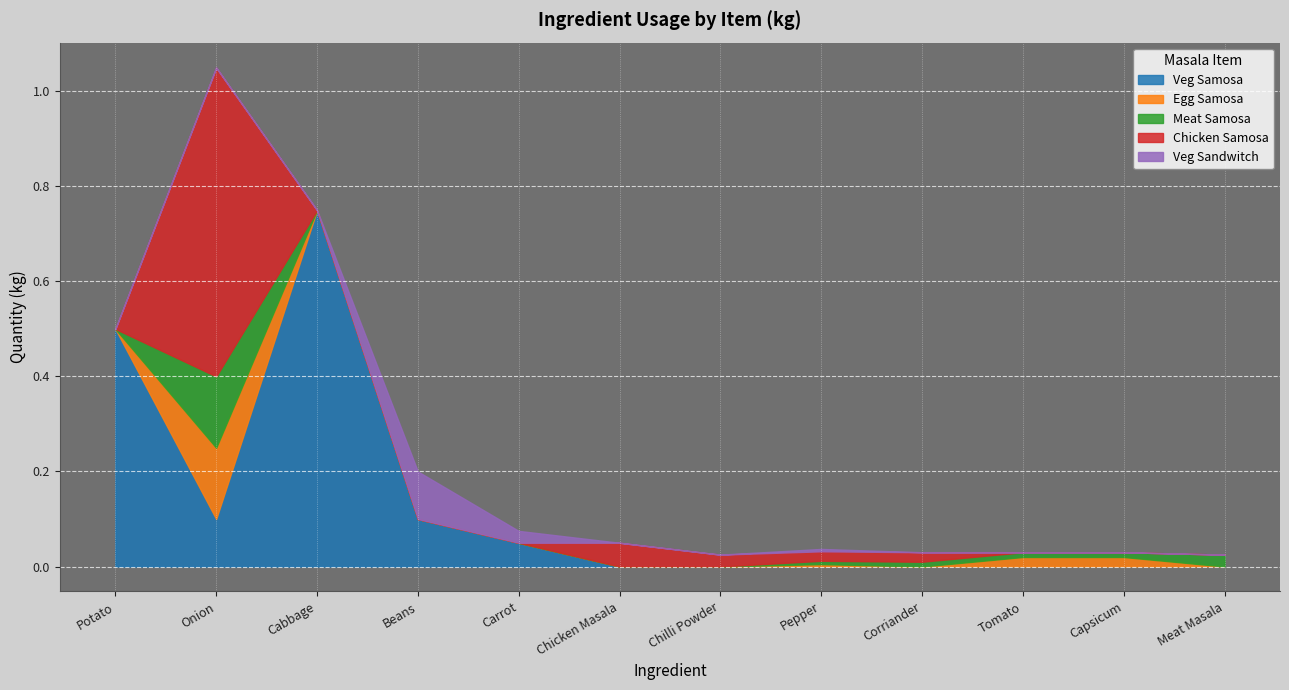

What is the label of the 10th point from the right?

Cabbage